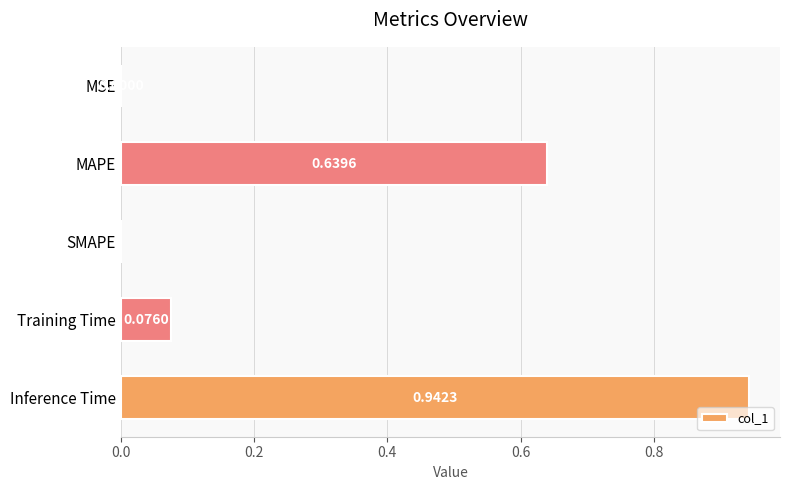

What is the change in value from SMAPE to Training Time?

+0.1